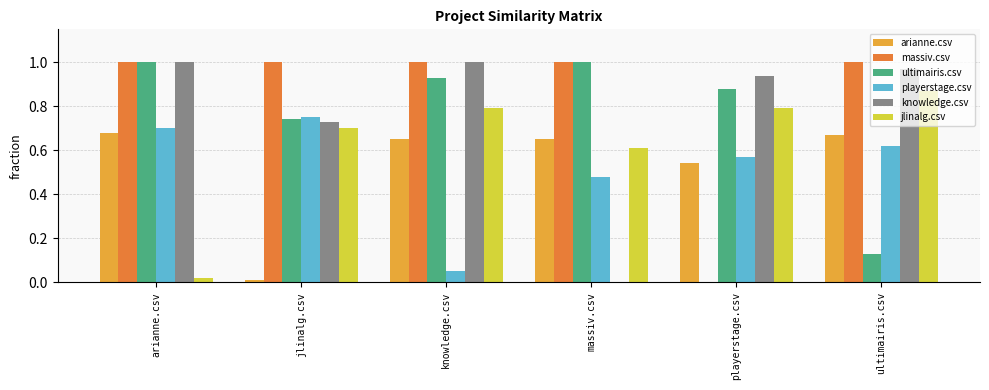

True or false: massiv.csv has a value of 1.4 at arianne.csv.

False